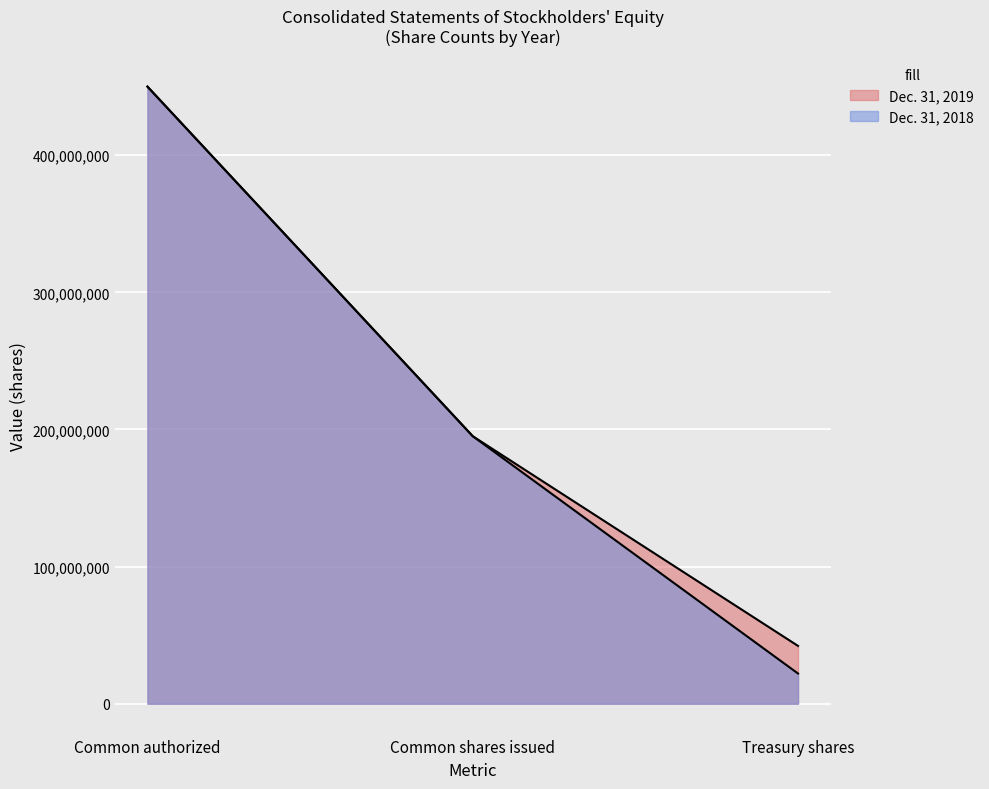

How many data points in Dec. 31, 2019 are above 400000?

3